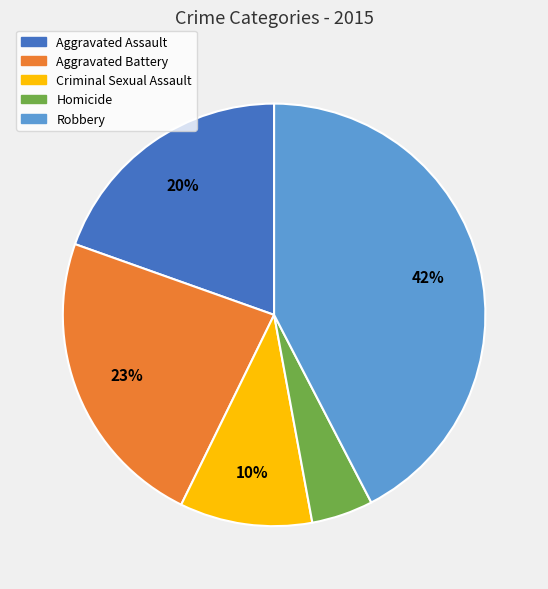

To the nearest percent, what is the difference between the Homicide and Aggravated Assault slice percentages?

15%